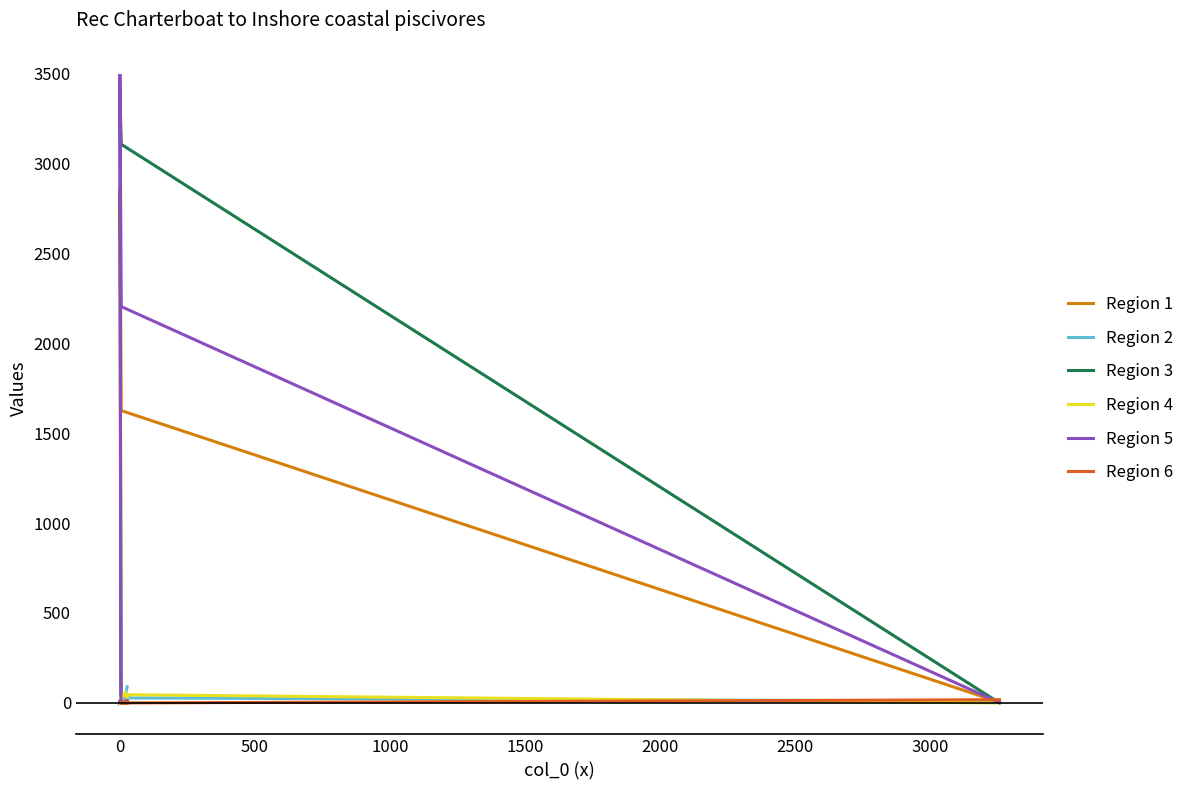

In Region 1, how many points are higher than both neighbors (excluding endpoints)?

2